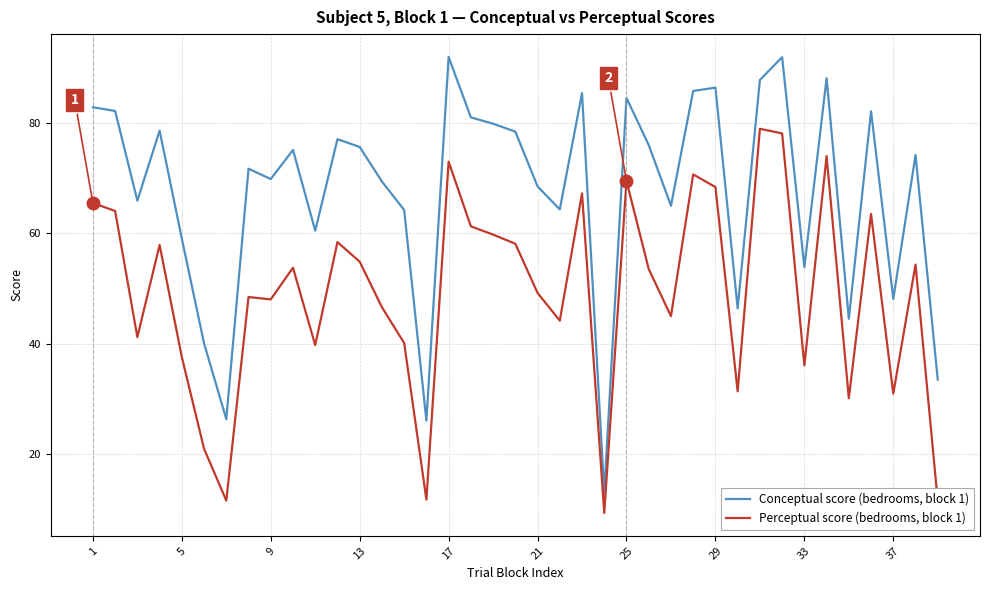

How many values in the Conceptual score (bedrooms, block 1) series exceed 74?

20